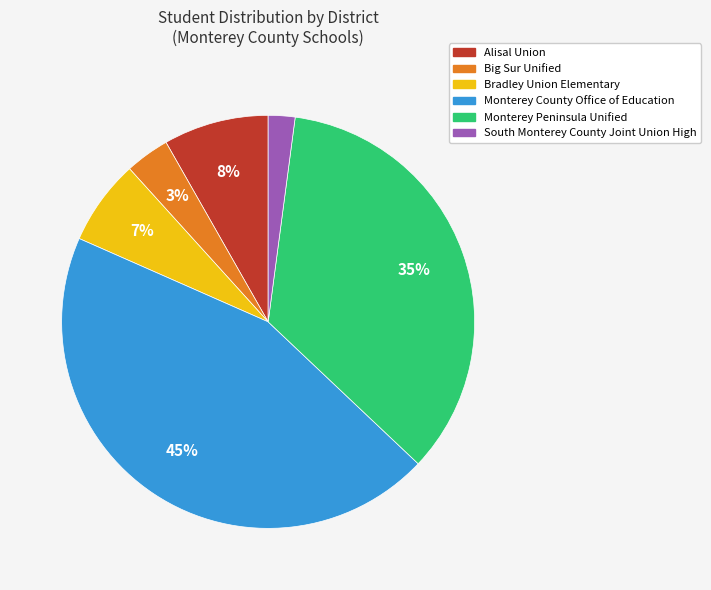

Is there a majority slice in this chart?

No